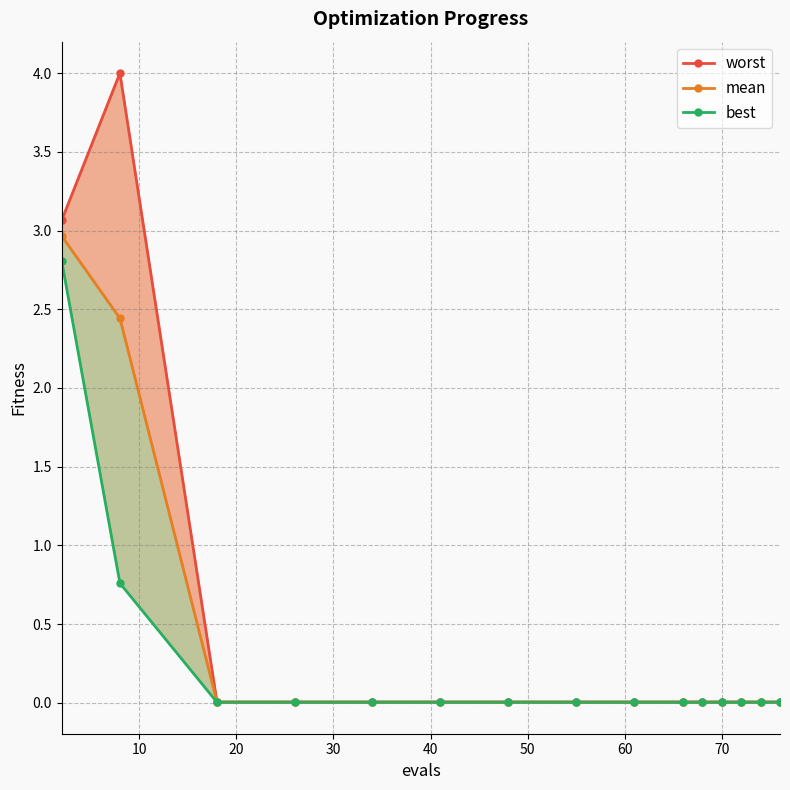

Which has a higher value, 9 or 40?

9